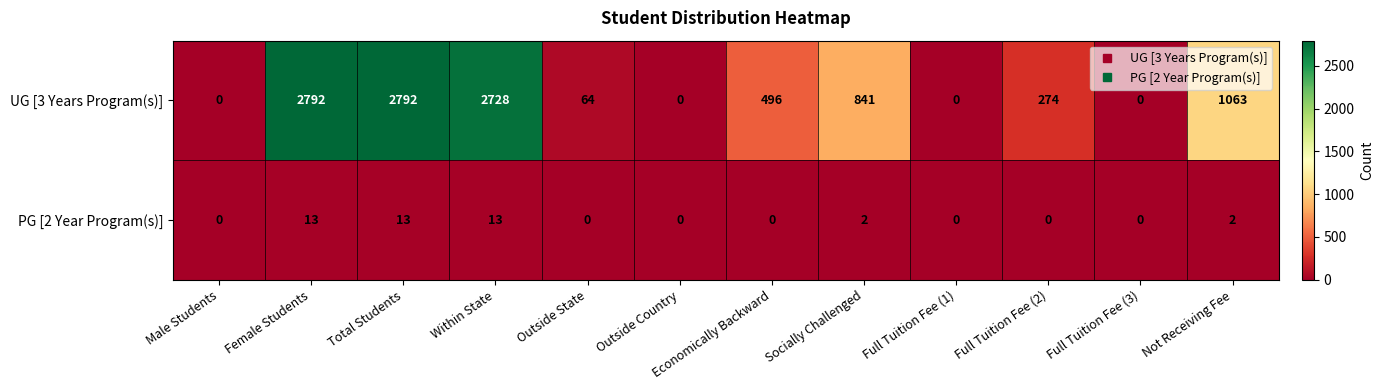

True or false: PG [2 Year Program(s)] has a value of 13 at Total Students.

True